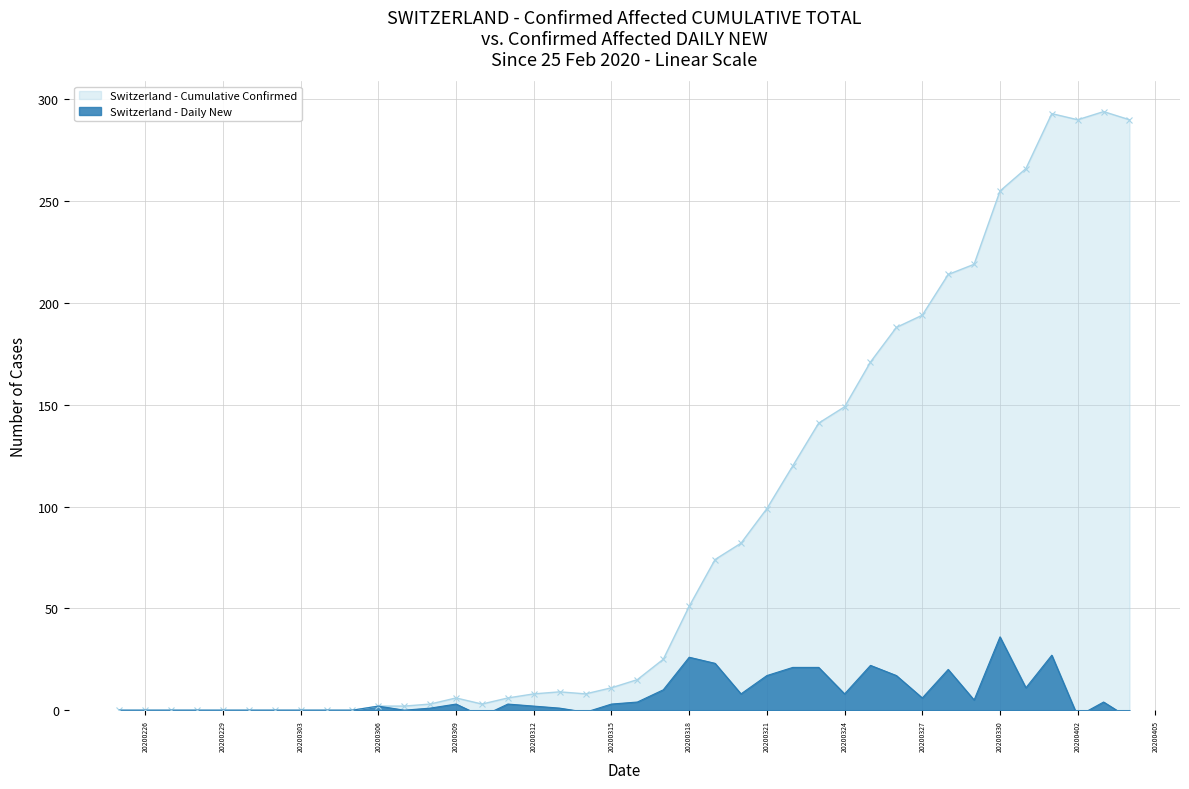

What is the label of the 16th point from the left?

2020-03-11